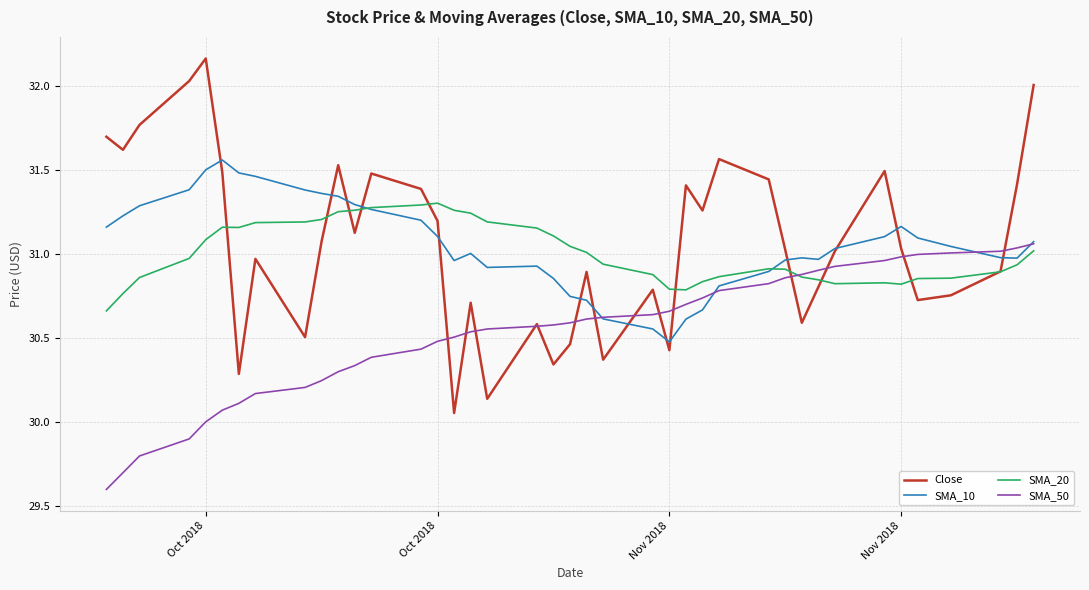

What is the smallest value displayed?

29.6